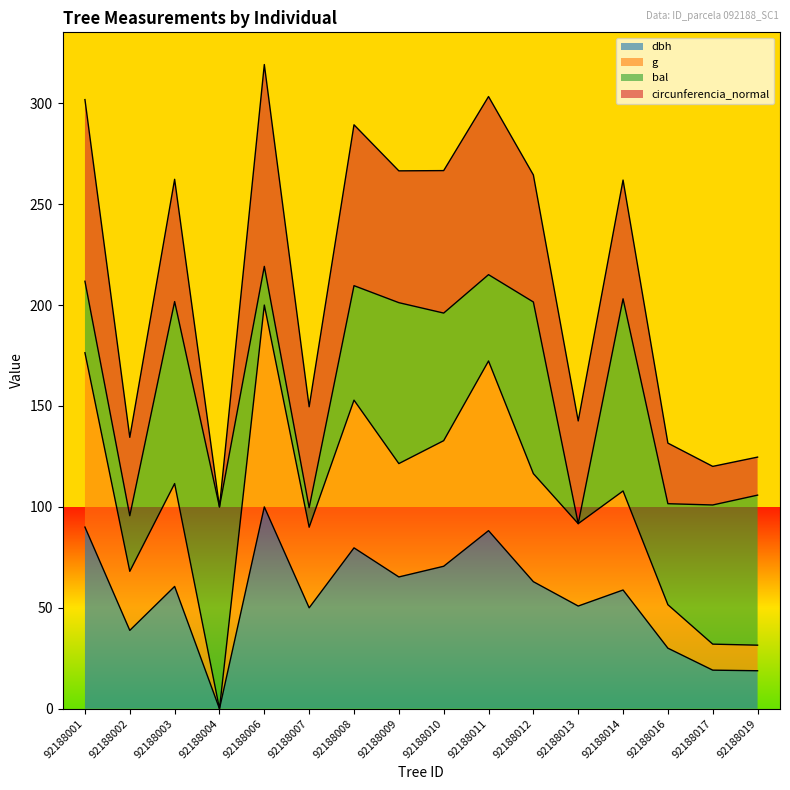

Which series has the widest spread of values?

g